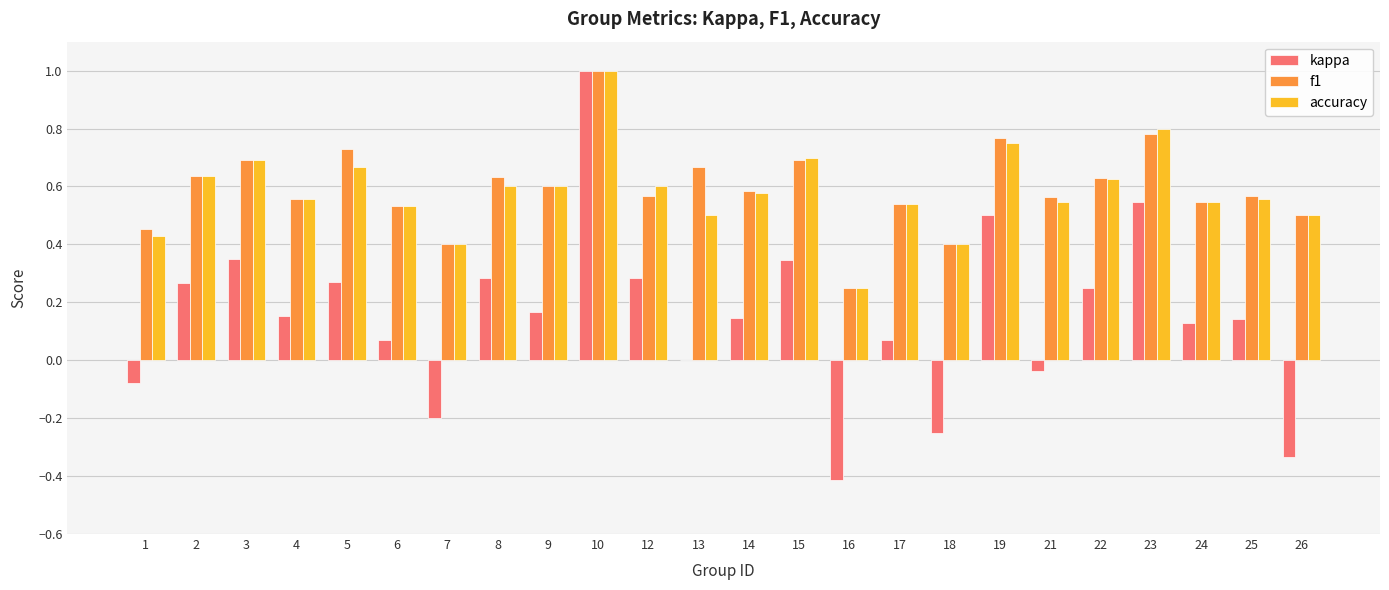

What is the sum of the f1 values at 1 and 5?

1.2